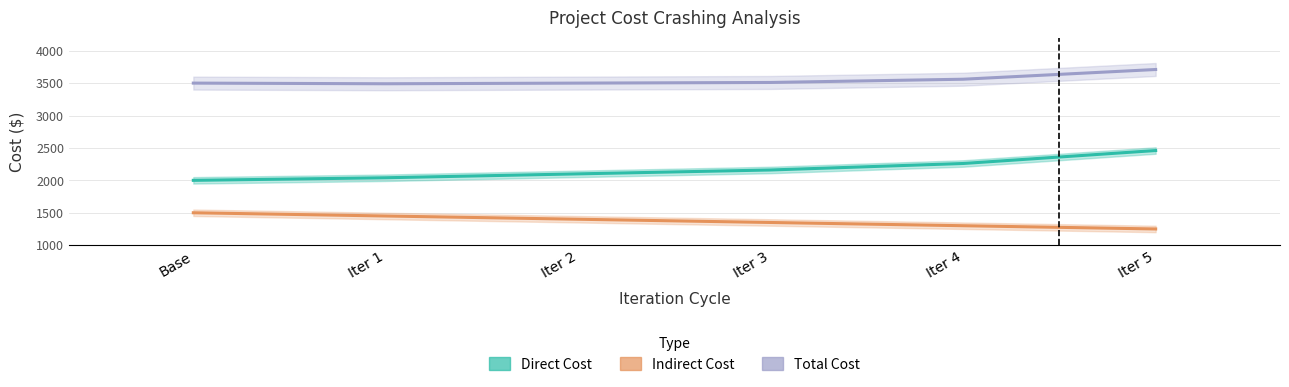

At which category is the sum across all series the highest?

Iter 5